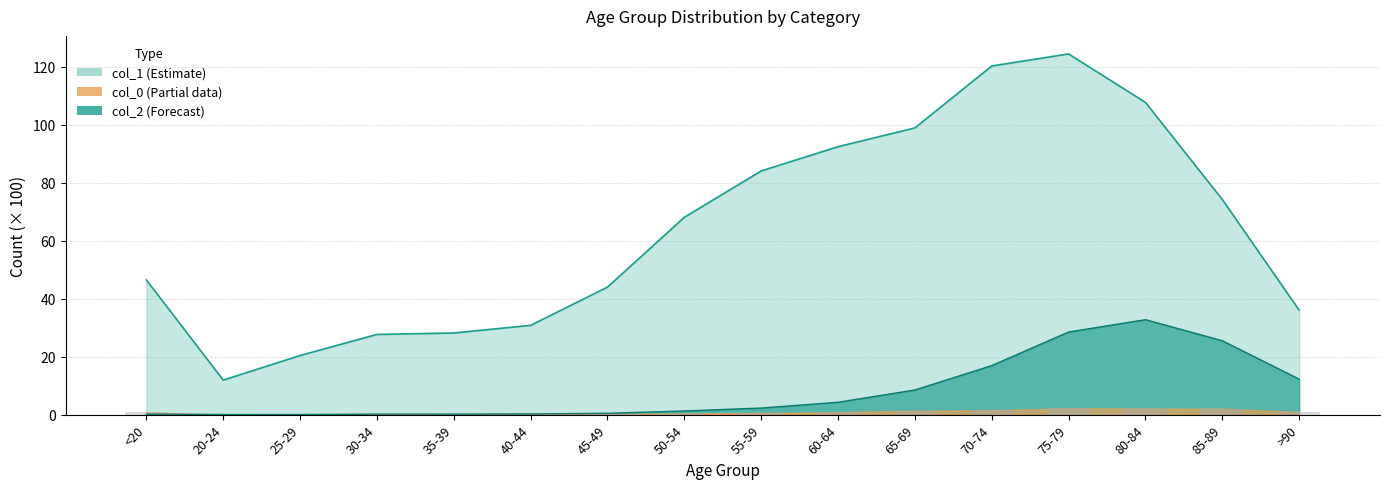

How many bars are there in total?

16